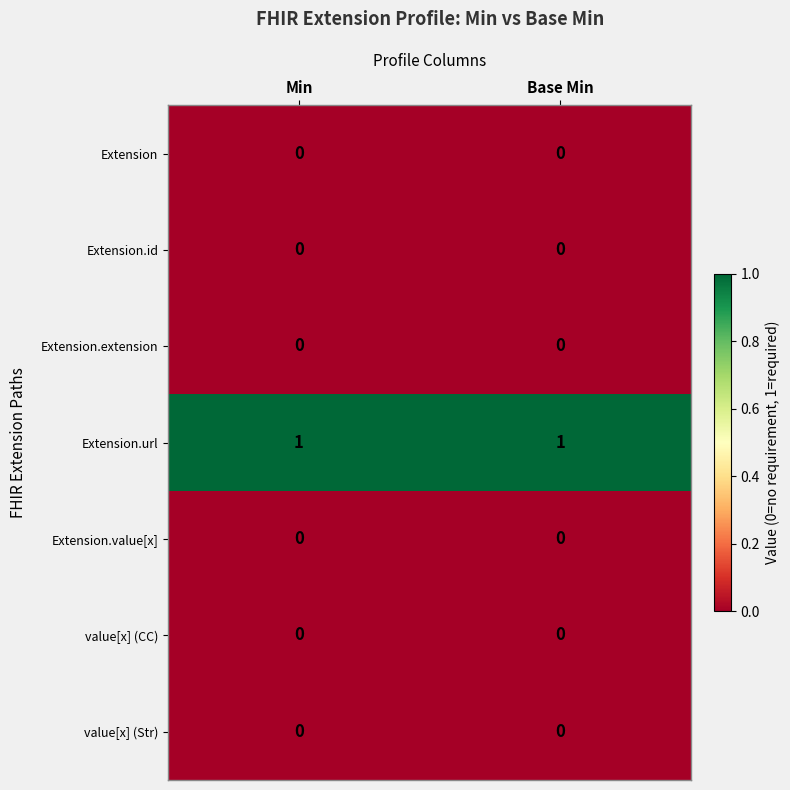

Which series has the largest total across all categories?

Extension.url